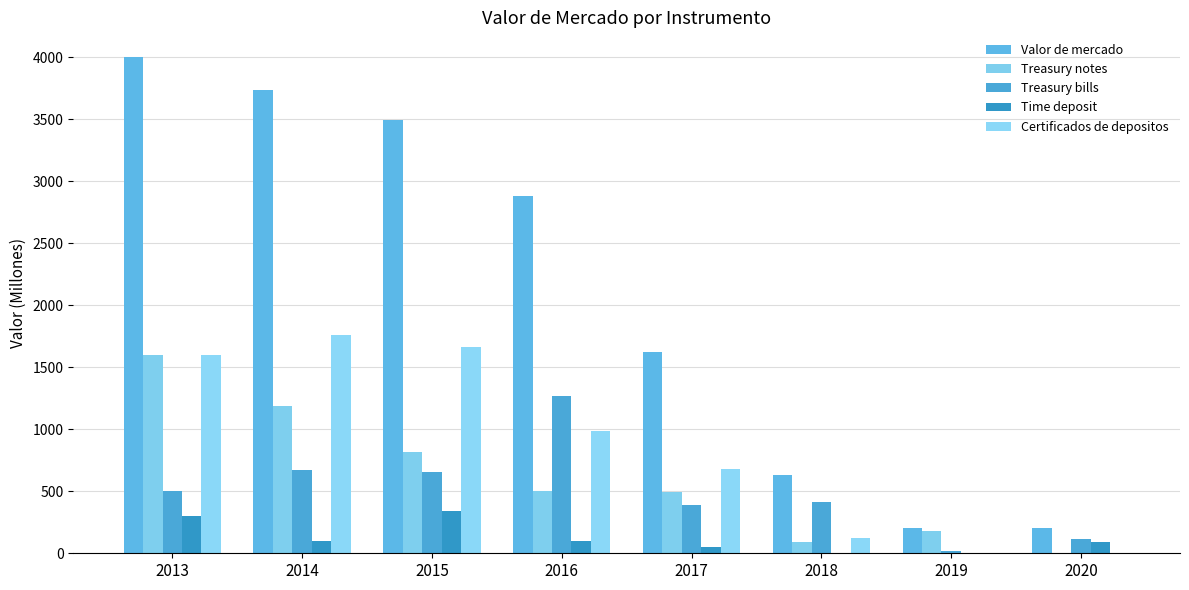

Which has a higher value, 2013 or 2017?

2013